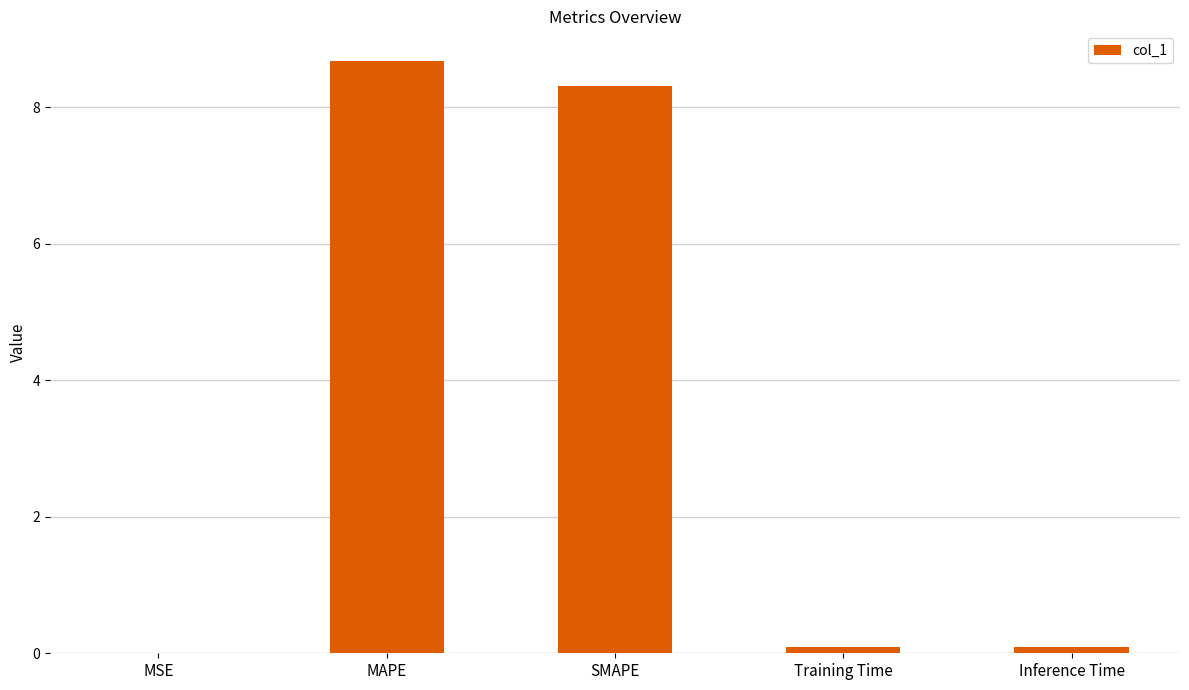

Count the number of categories in the chart.

5